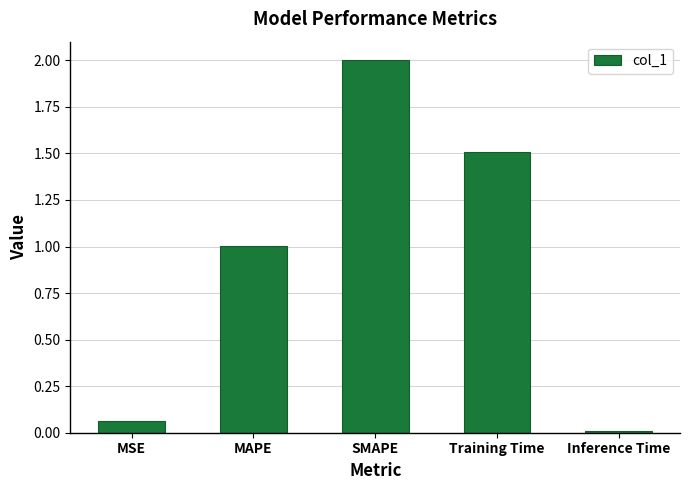

Where does the data first go above 1?

MAPE